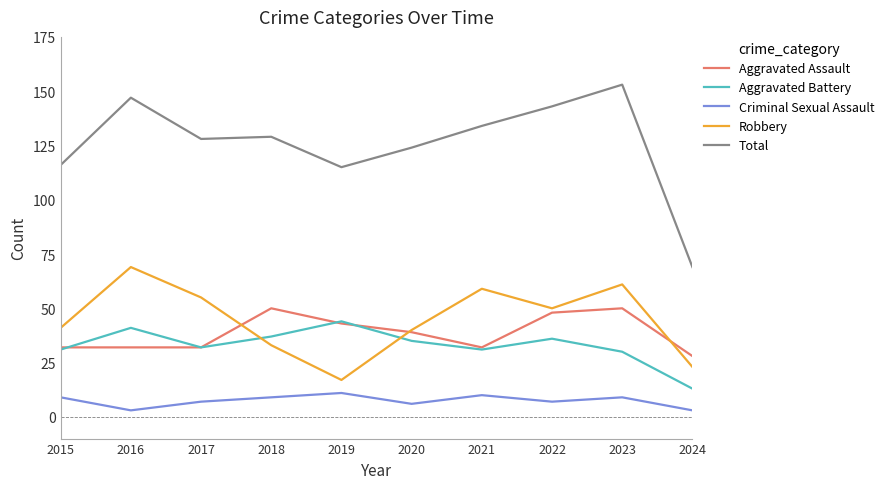

True or false: Robbery and Total cross at least once.

False